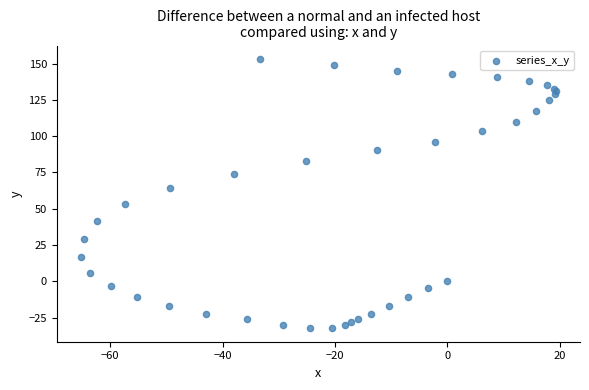

What Y value in the scatter plot is closest to 60?

64.2